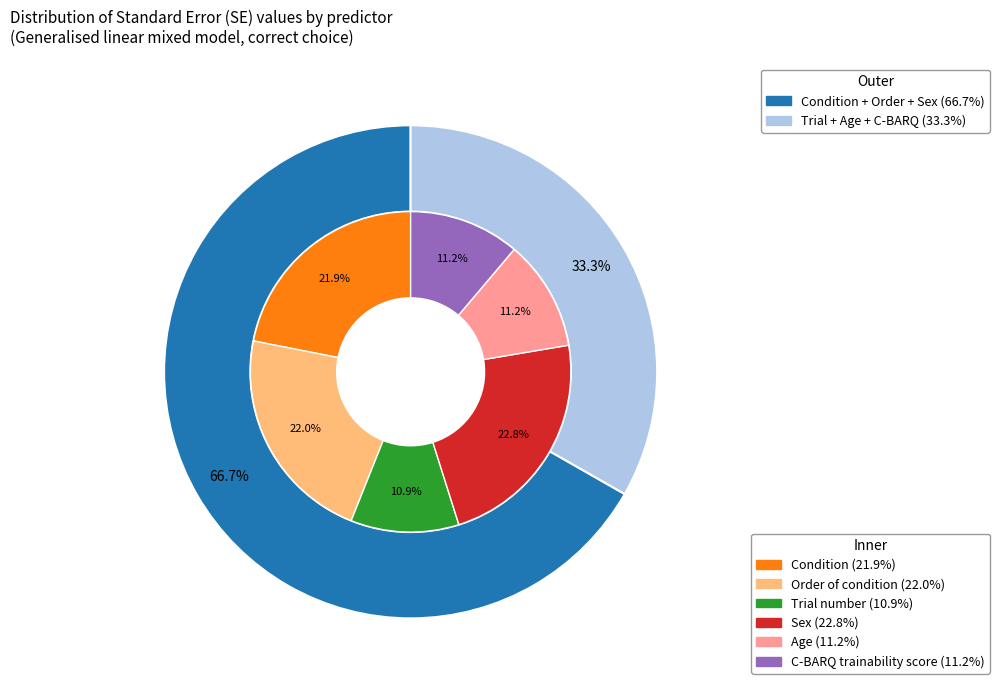

Is the sum of Condition and Order of condition greater than half?

No